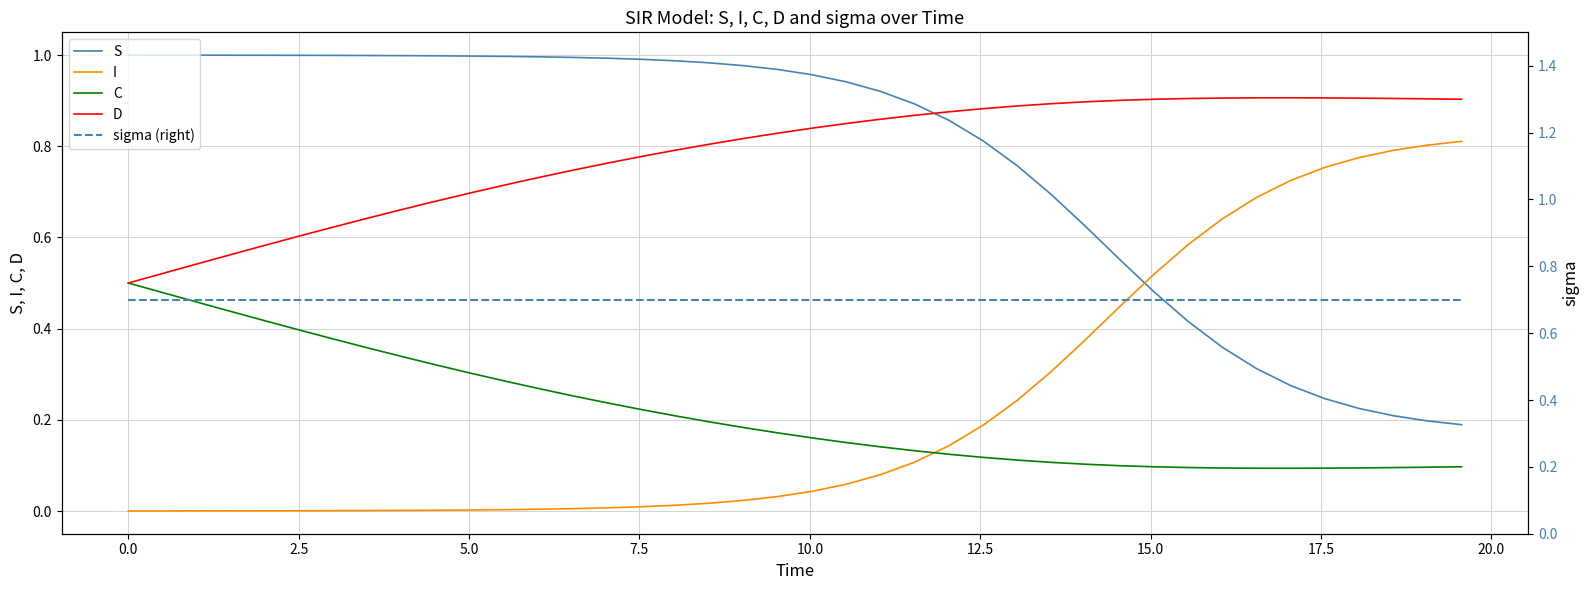

What is the value of the sigma (right) point at the 36th from the left?

0.7